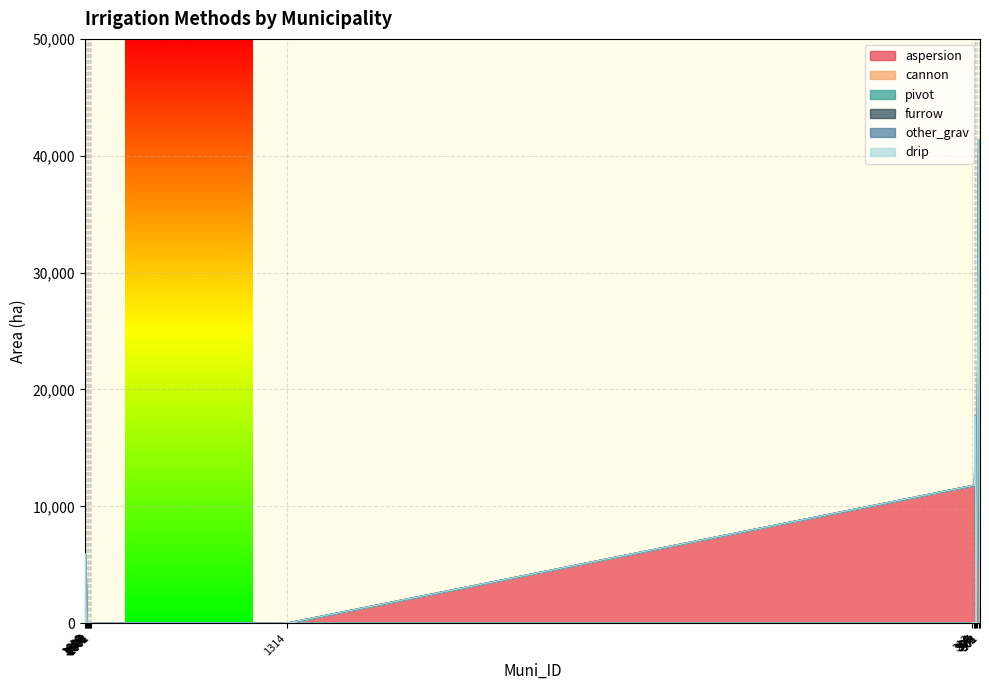

What is the approximate value of aspersion at 303, to the nearest 10?

41320